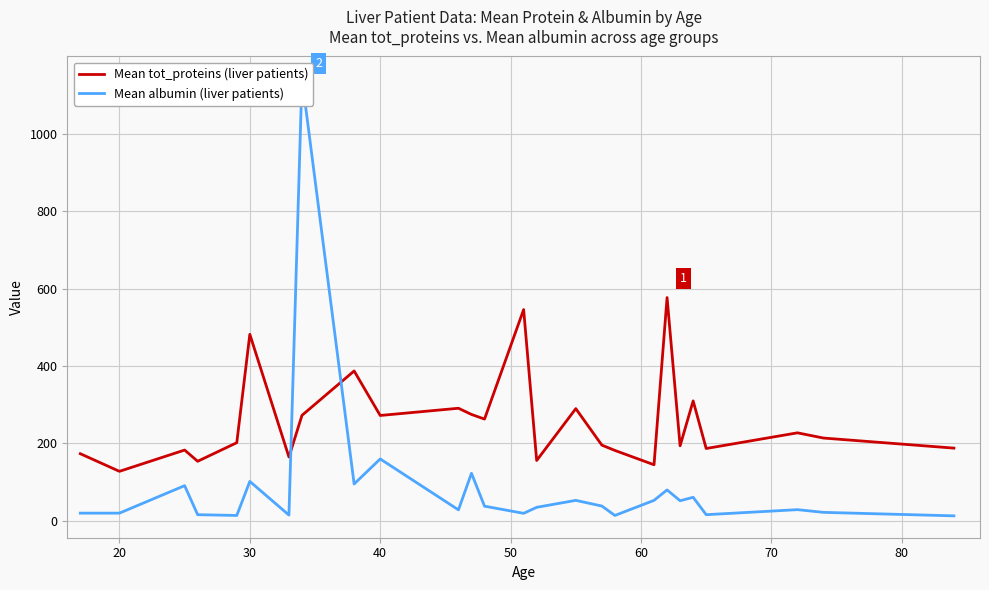

Reading left to right, what are all the values shown in this chart?

Mean tot_proteins (liver patients): 173.5	128.0	183.0	154.0	202.0	482.0	165.0	272.7	387.3	272.3	291.0	275.0	263.0	546.0	156.0	290.0	195.7	182.0	145.0	577.0	194.0	310.0	187.0	227.5	214.0	188.0
Mean albumin (liver patients): 20.0	20.0	91.0	16.0	14.0	102.0	15.0	1143.3	95.3	160.0	28.5	123.0	38.0	19.5	35.0	53.0	38.3	14.0	53.0	80.0	52.0	61.0	16.0	29.0	22.0	13.0